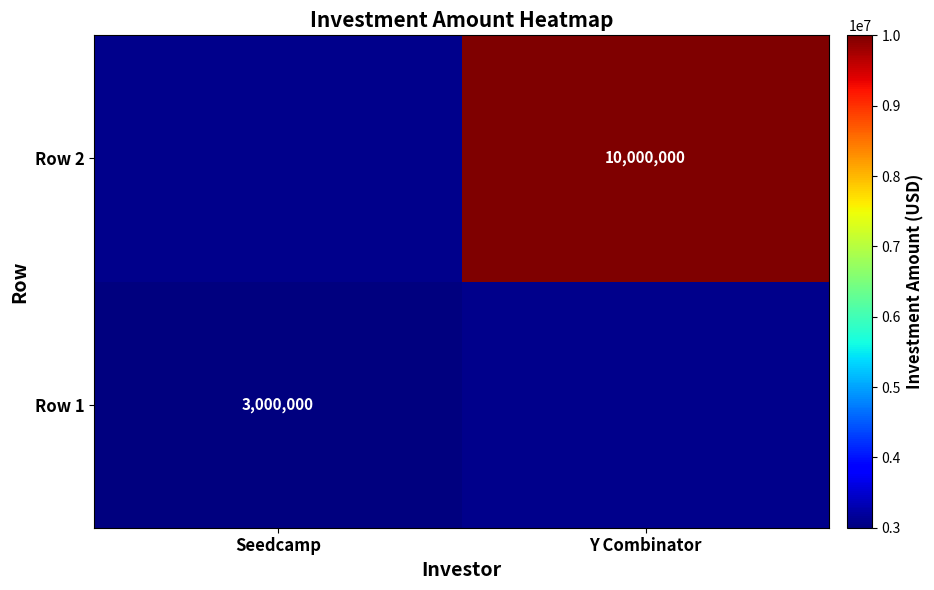

Is it true that Row 2 equals 10000000 at Y Combinator?

True